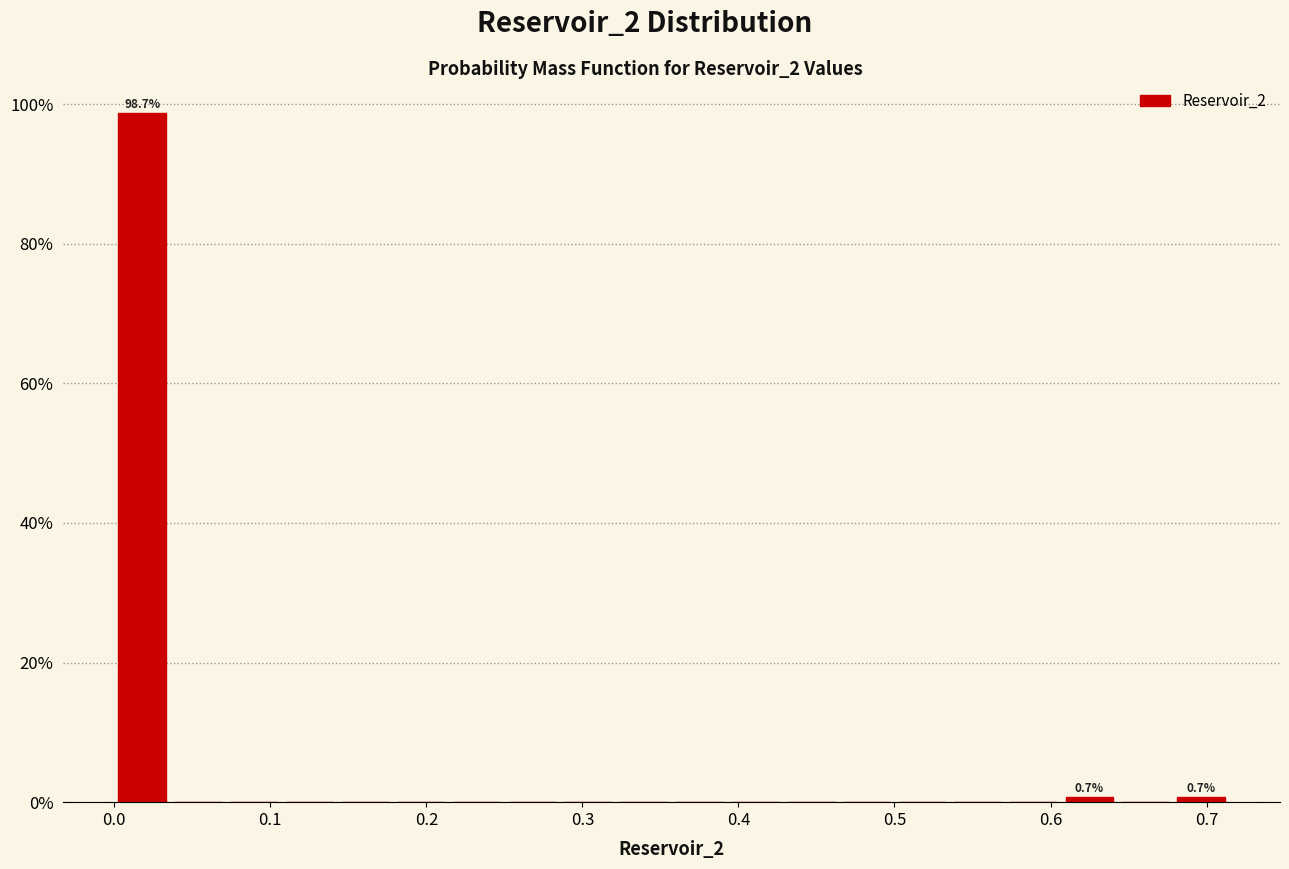

Around what value on the x-axis is the tallest bar? Give the approximate position of its centre, as read against the axis.

0.02